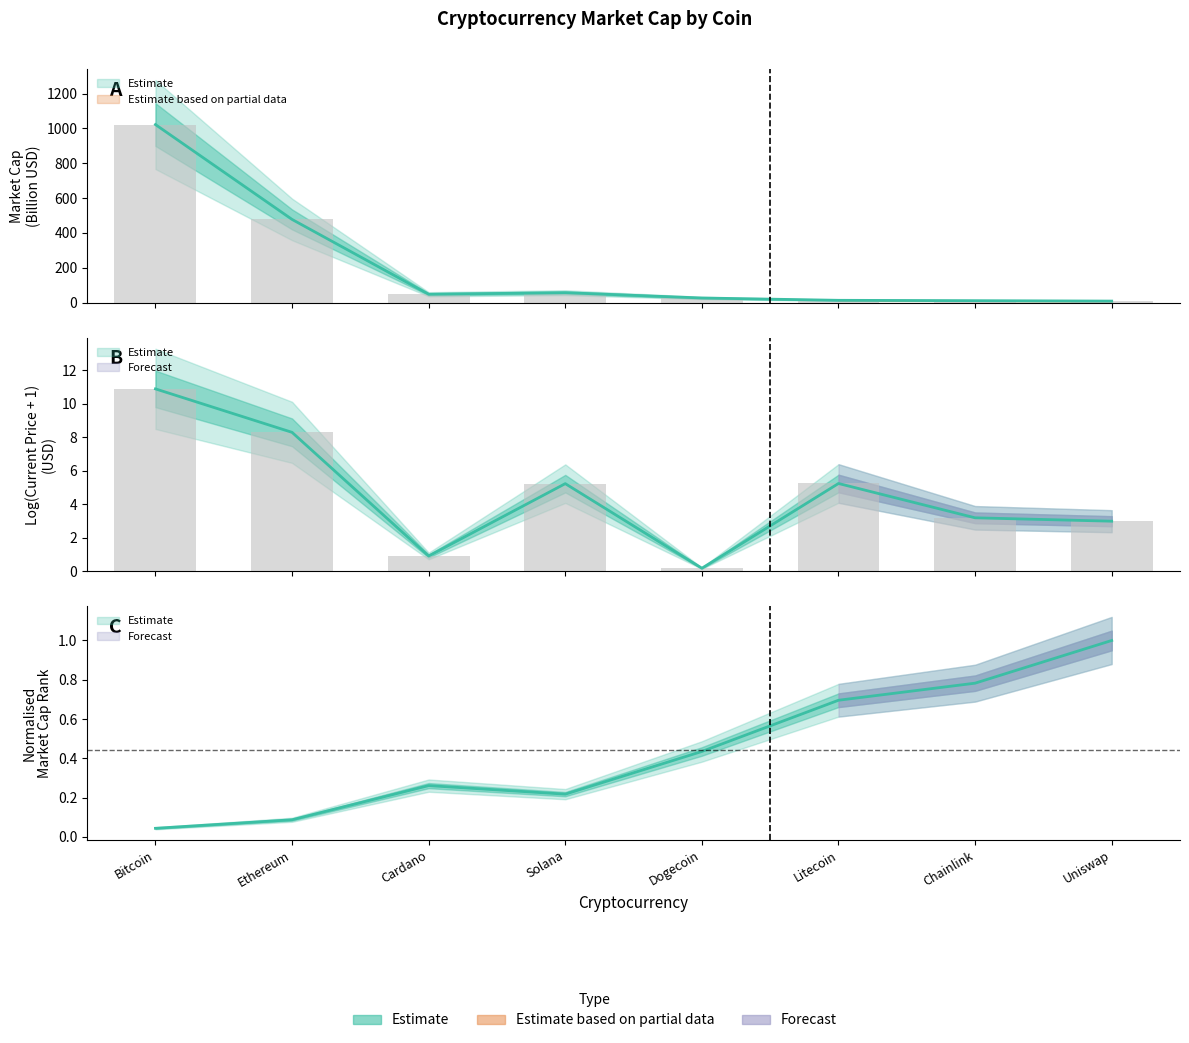

What is the label of the 2nd bar from the right?

Chainlink